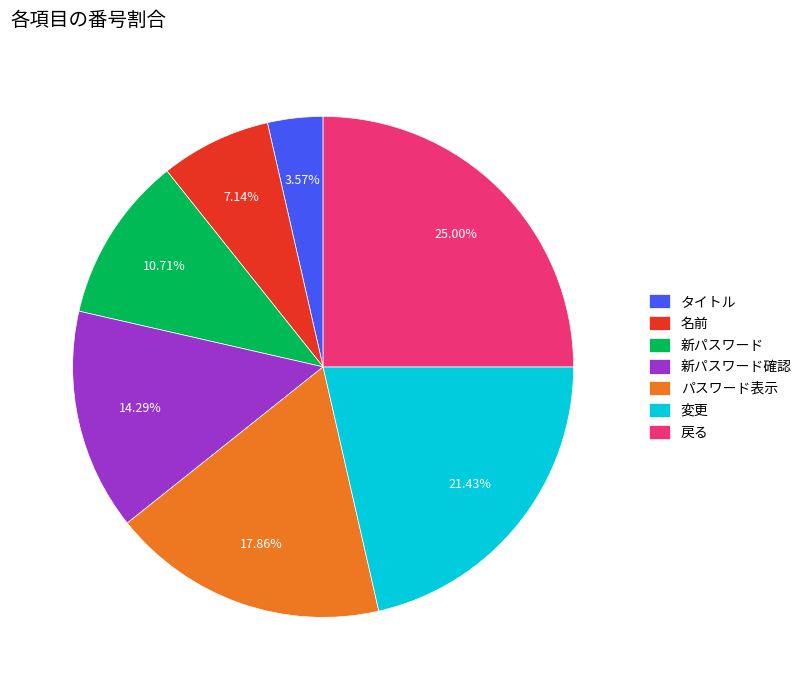

What is the ratio of the value at 戻る to the value at 変更?

1.2